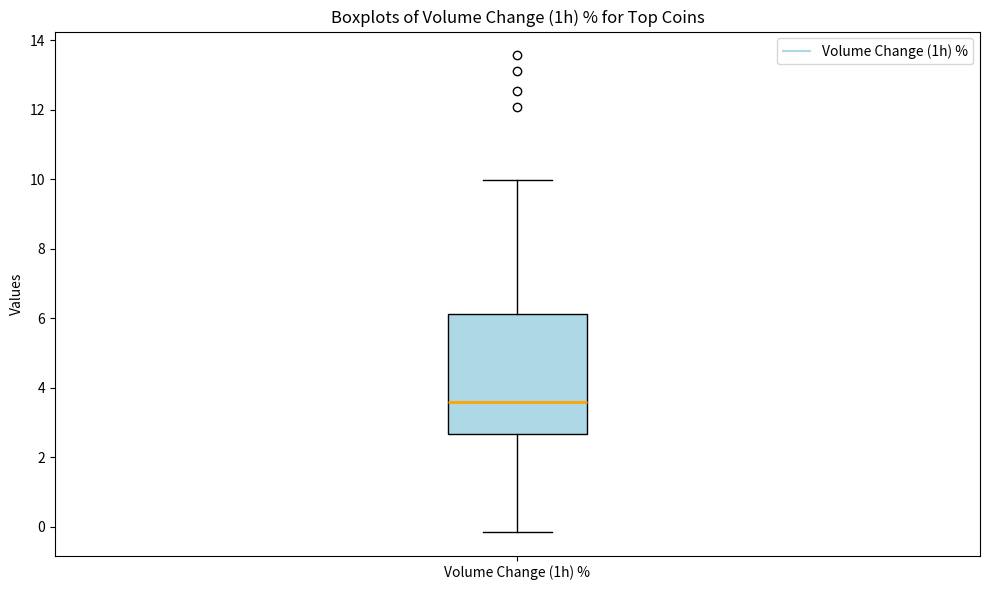

Read this box plot against the y-axis: the position of the median line, the range covered by the box, and the ends of both whiskers. The values are not printed on the chart, so give them approximately, as read against the axis.

median 3.6, box 2.6 to 6.2, whiskers -0.2 to 10.0